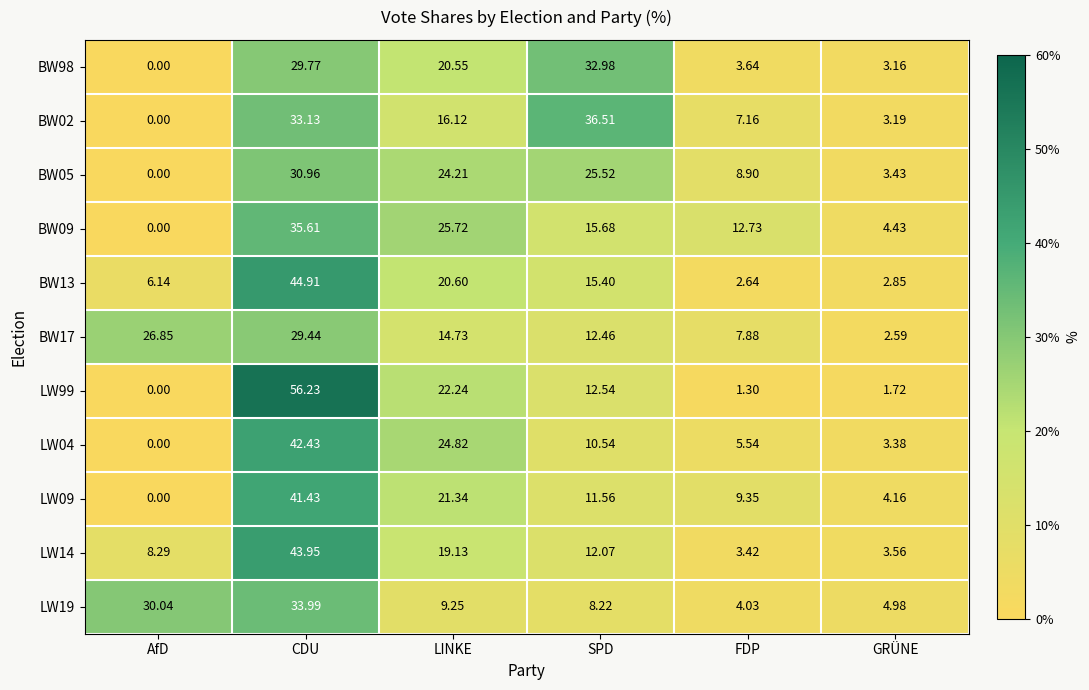

List the labels in order of LW99 value, largest first.

CDU, LINKE, SPD, GRÜNE, FDP, AfD